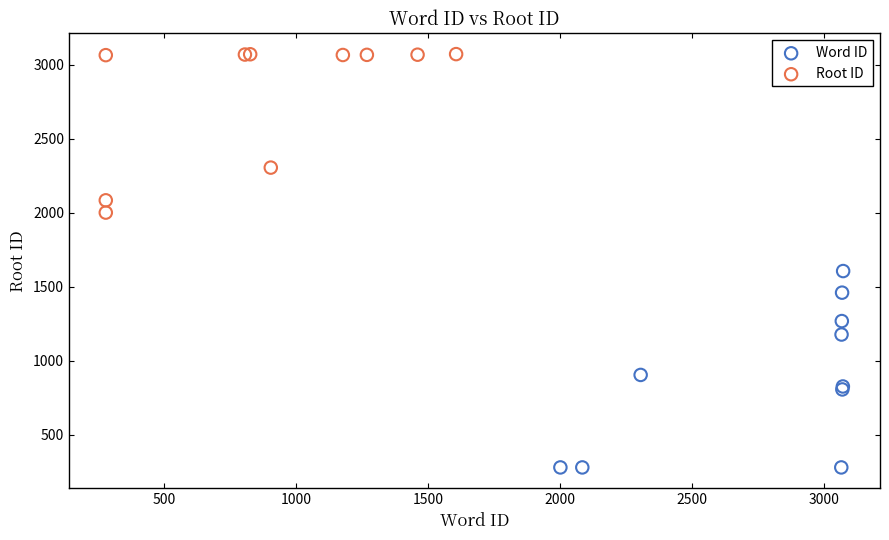

Which series reaches the maximum Y coordinate?

Root ID